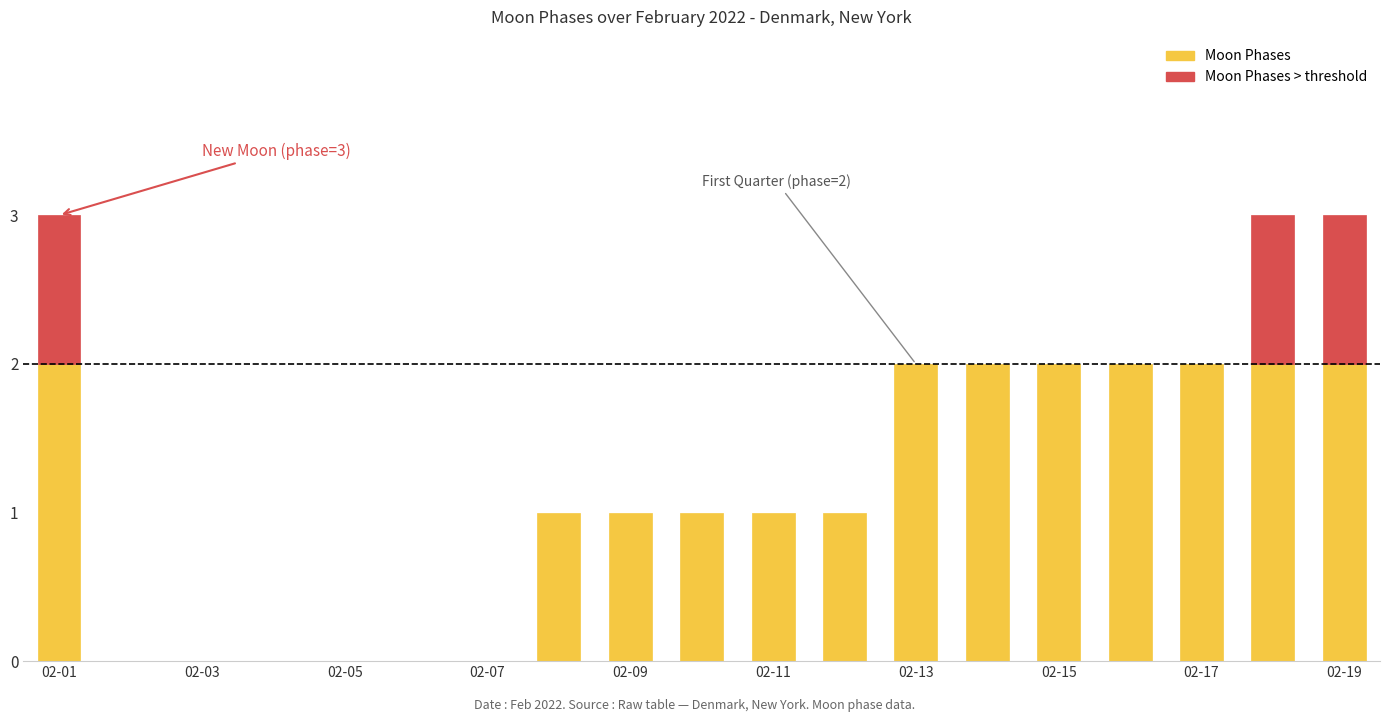

List the labels in order of value, largest first.

2022-02-01, 2022-02-18, 2022-02-19, 2022-02-13, 2022-02-14, 2022-02-15, 2022-02-16, 2022-02-17, 2022-02-08, 2022-02-09, 2022-02-10, 2022-02-11, 2022-02-12, 2022-02-02, 2022-02-03, 2022-02-04, 2022-02-05, 2022-02-06, 2022-02-07